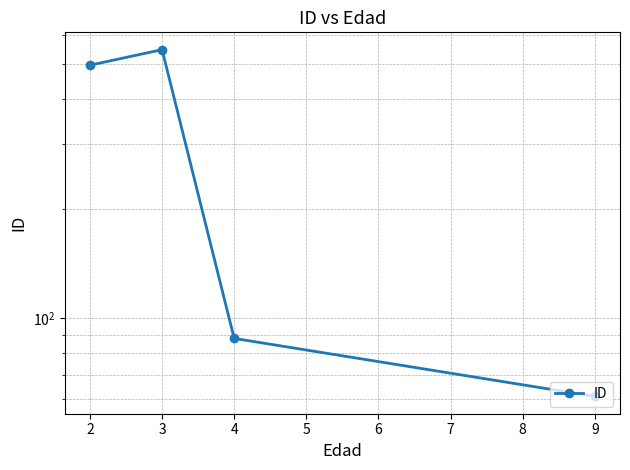

How many series are shown in this chart?

1